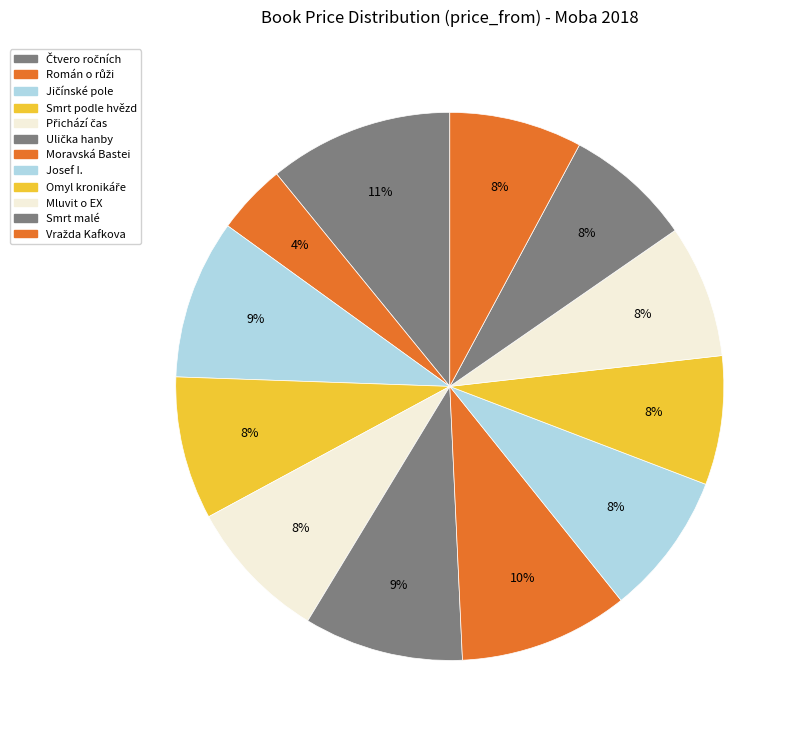

The Čtvero ročních slice represents 18% of the pie. True or false?

False